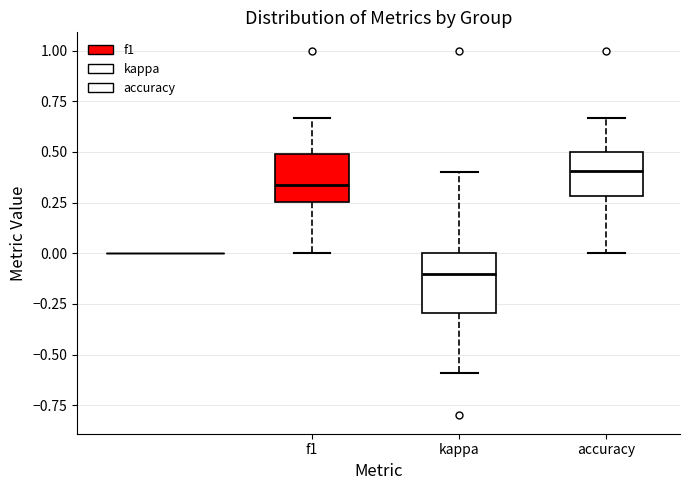

Which box has the highest median line?

accuracy